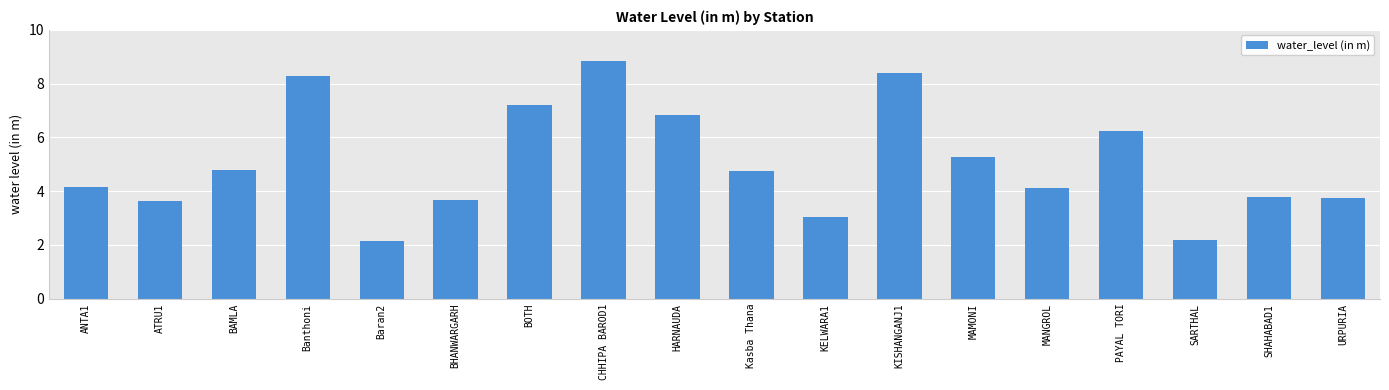

True or false: the data shows 8.3 at Banthoni.

True